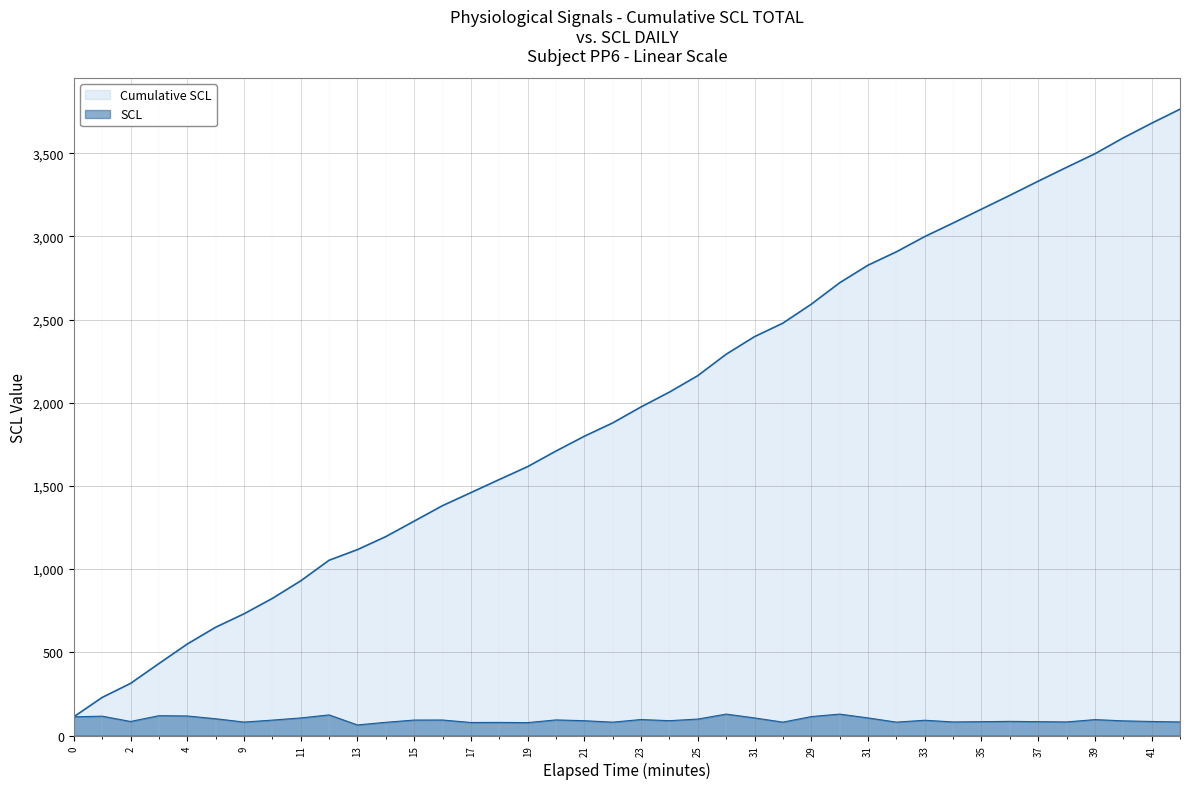

Which series has the widest spread of values?

Cumulative SCL